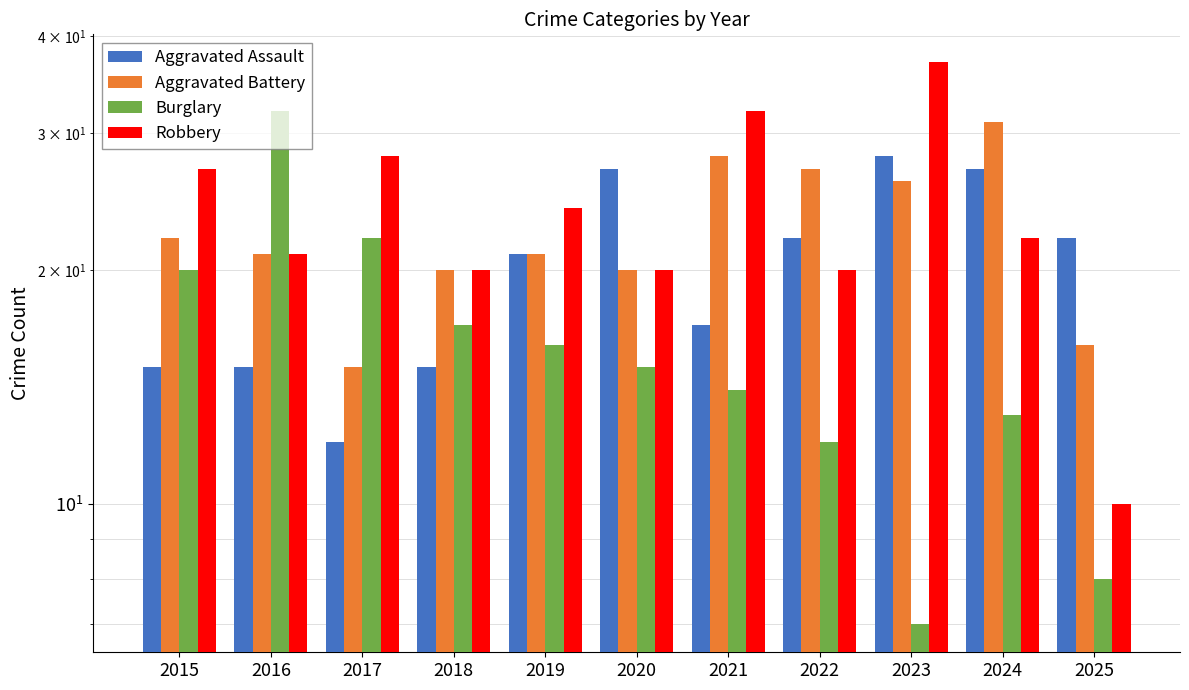

What value does the Burglary series have at 2021, to the nearest 5?

15